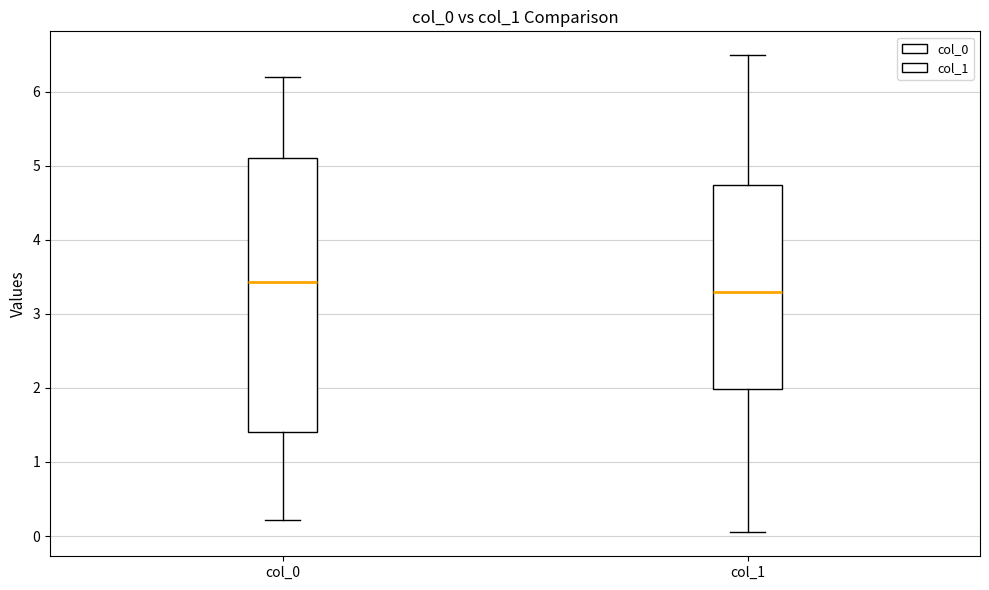

Which box has the highest median line?

col_0